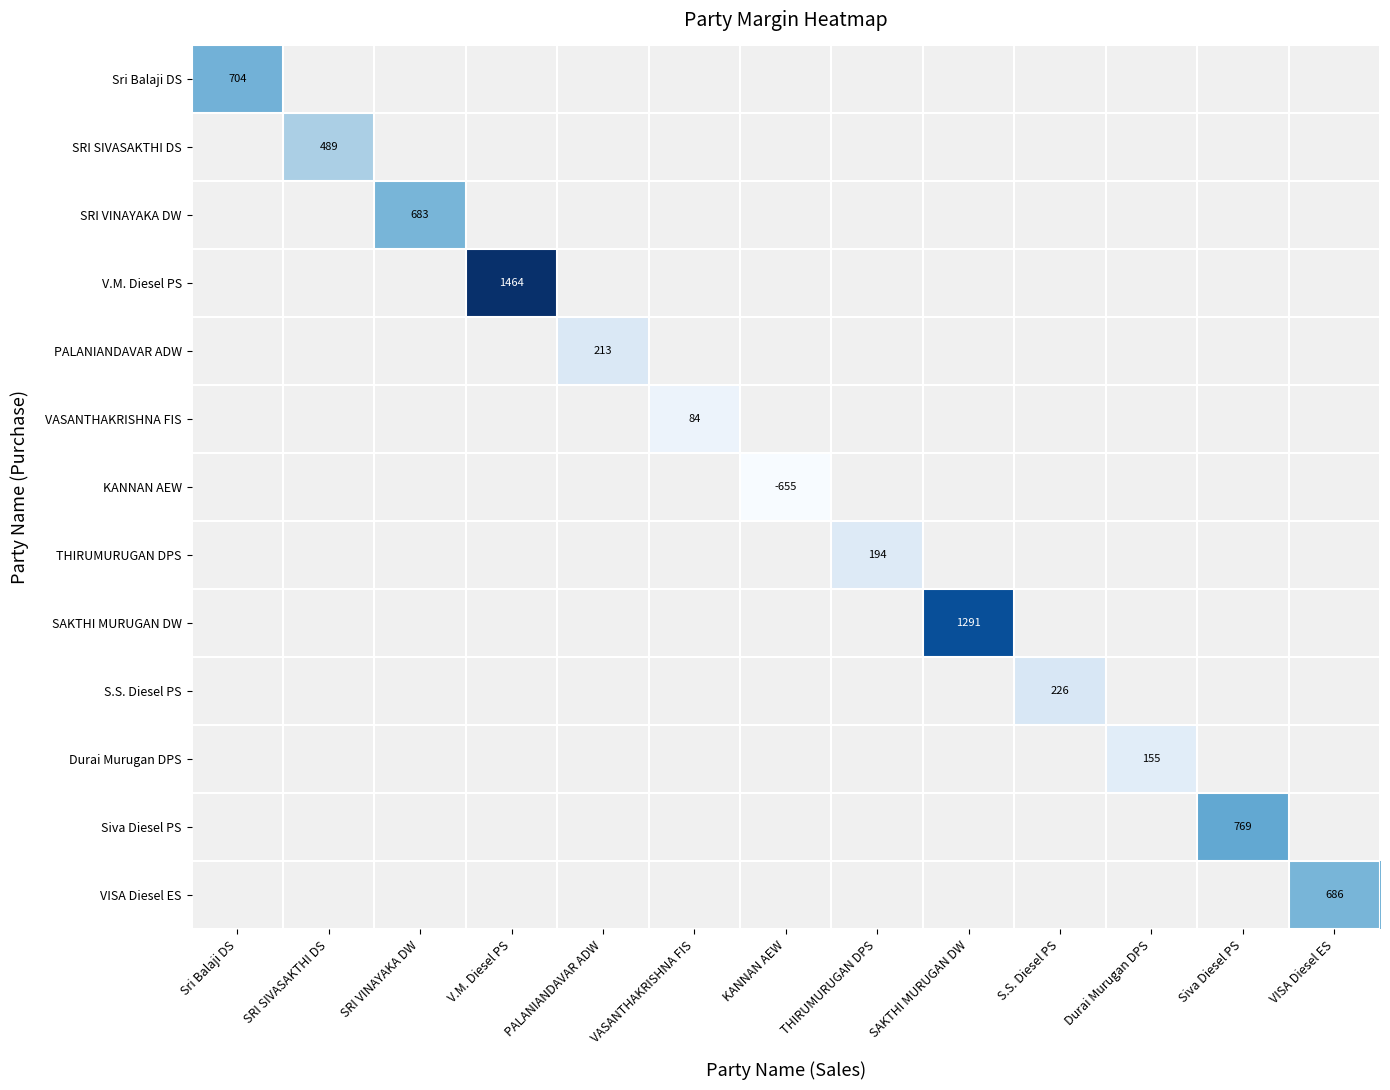

Which category has the highest value across all series?

V.M. Diesel PS